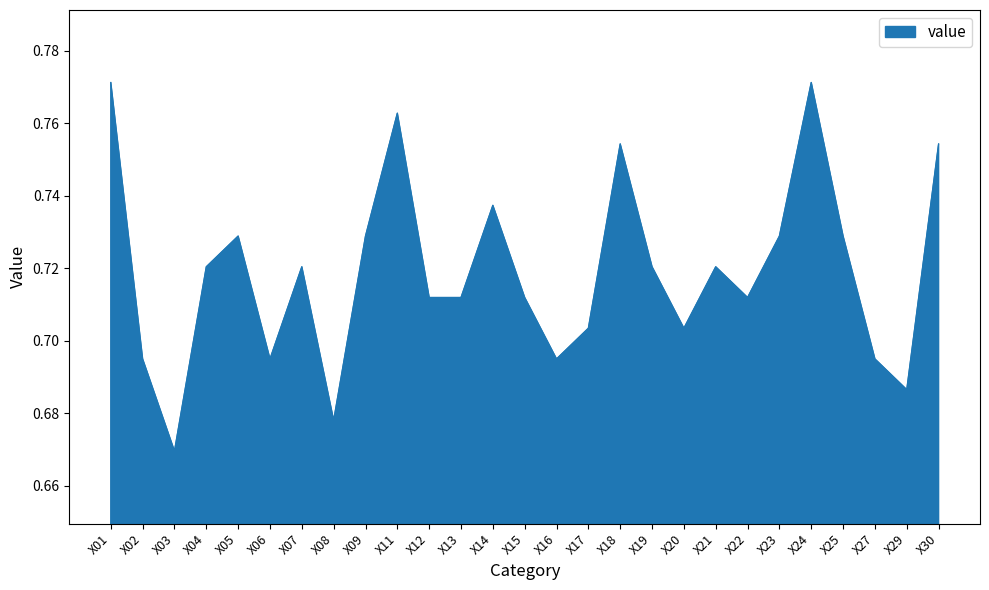

Where is the data nearest to the value 0?

X03